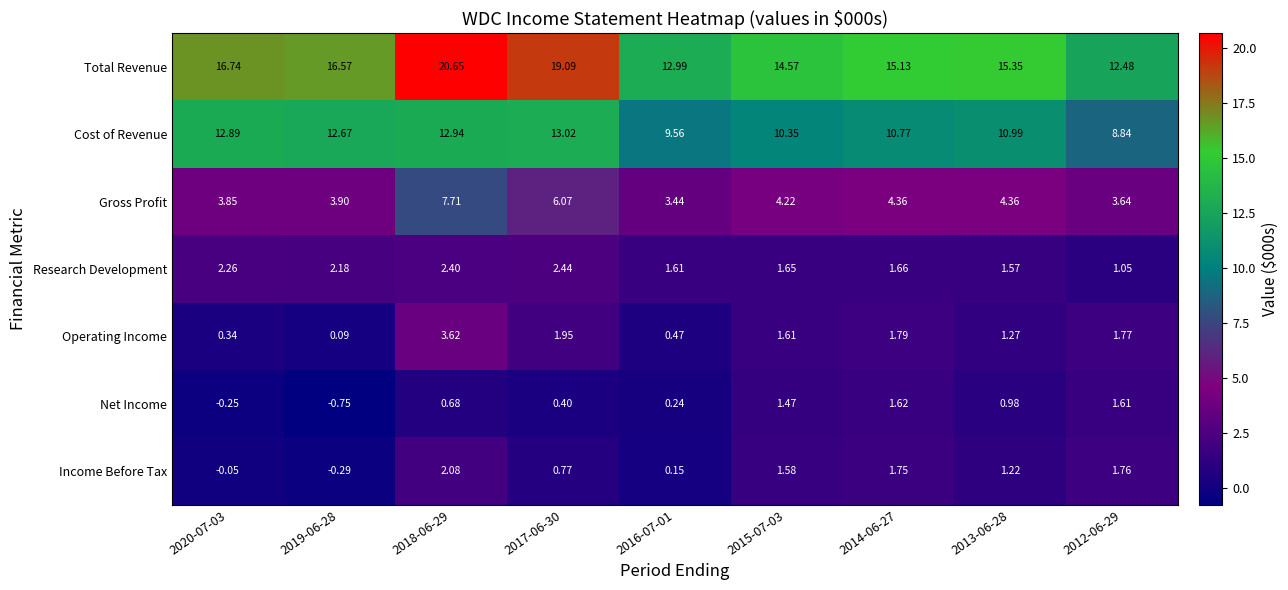

How many data points does each series have?

9